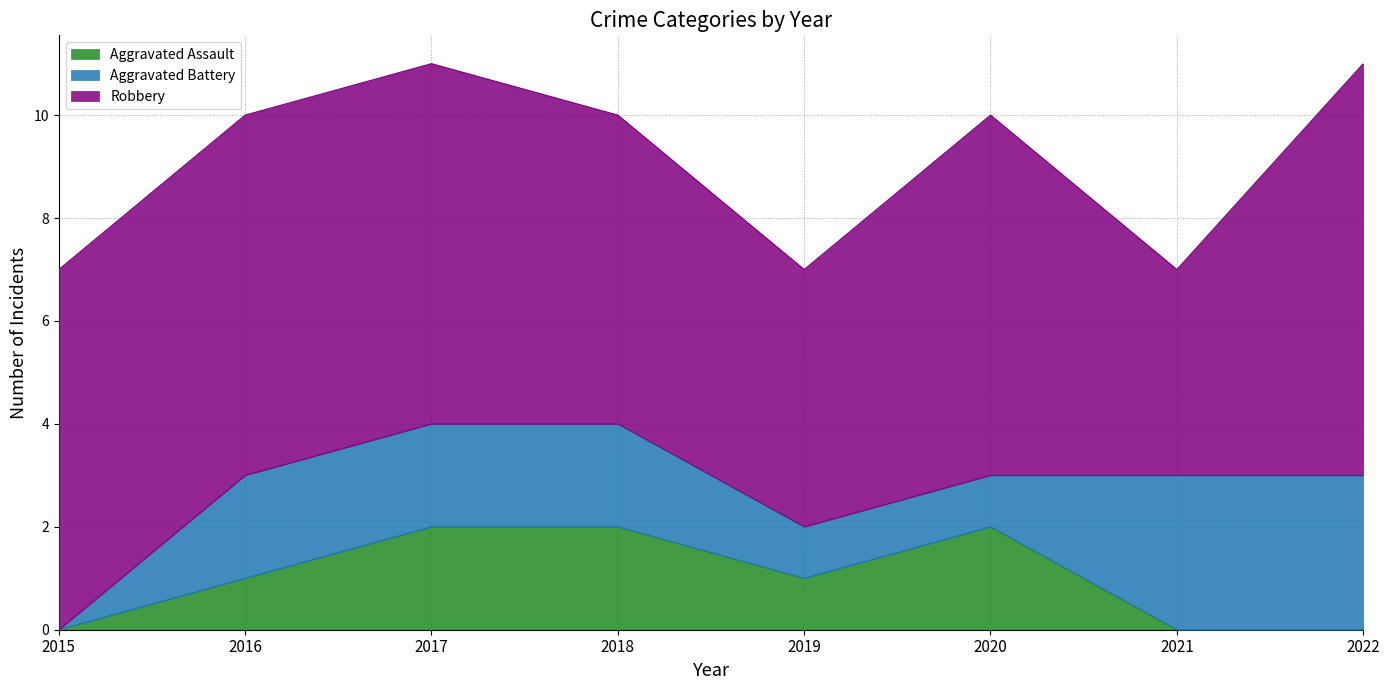

Count the Aggravated Assault values in the range 0 to 2.

8